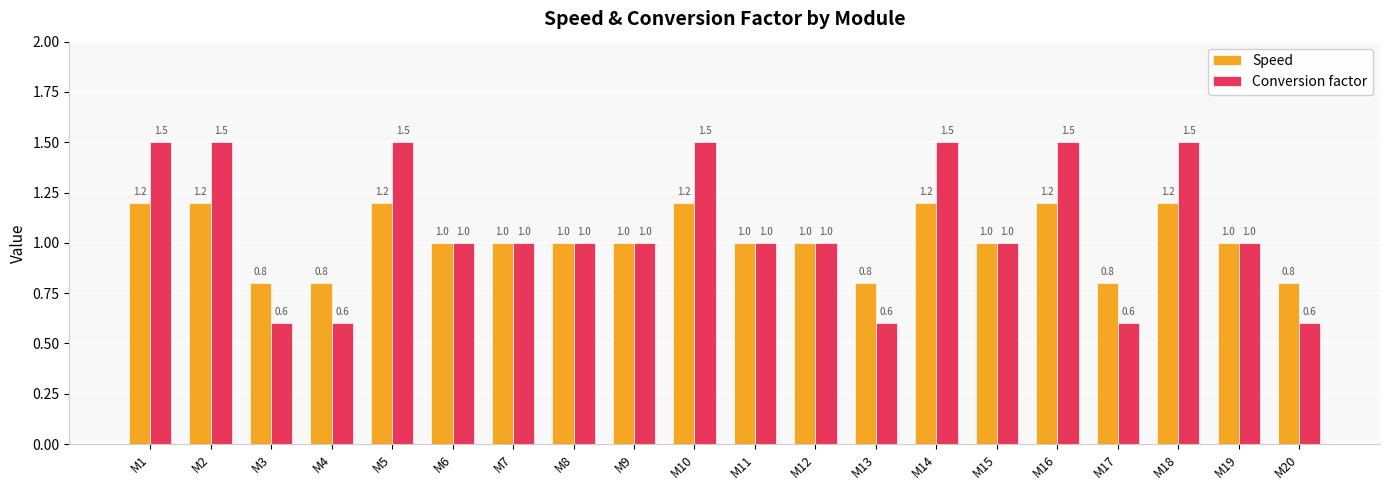

What is the smallest value displayed?

0.6